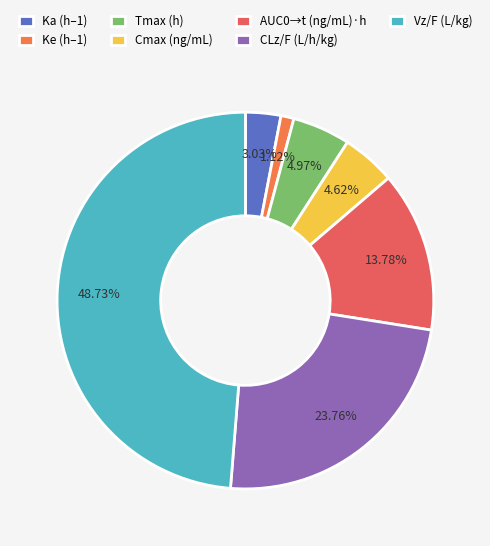

What percentage is the AUC0→t (ng/mL)·h slice, to the nearest percent?

14%